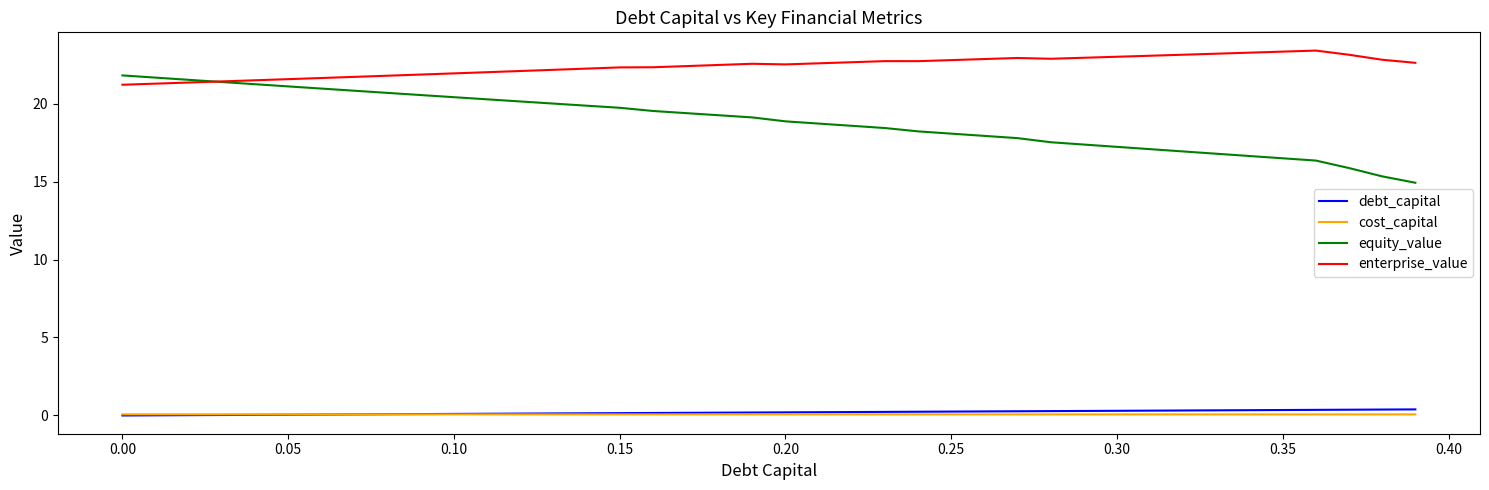

Rank the series by their maximum value, from lowest to highest.

cost_capital, debt_capital, equity_value, enterprise_value